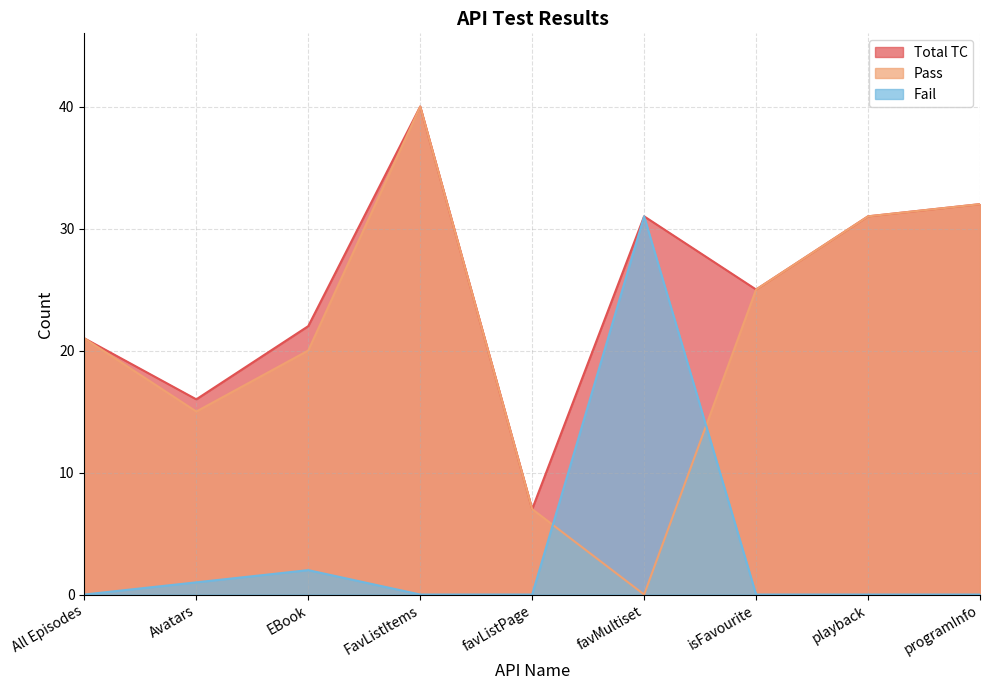

At which category is the sum across all series the highest?

FavListItems